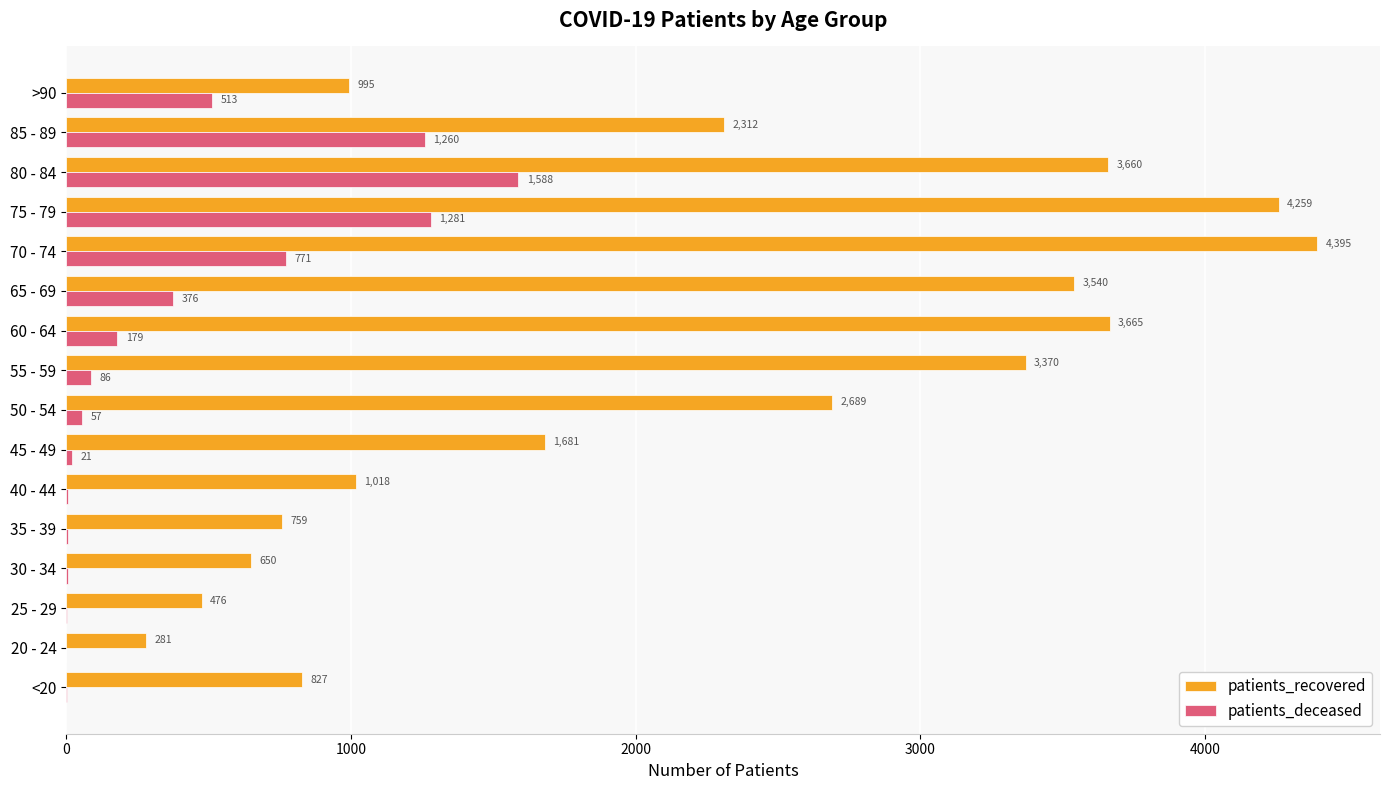

What are all the series names shown in the legend?

patients_recovered, patients_deceased